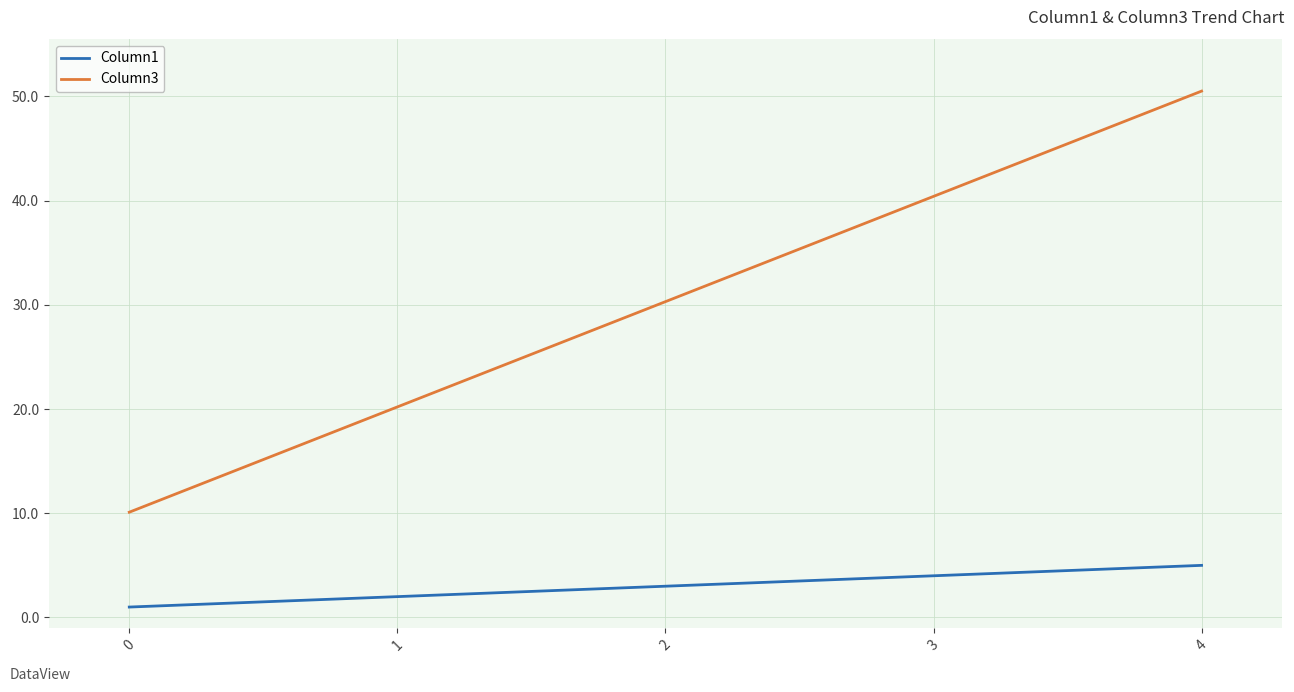

What is the total value across all series at 4?

55.5